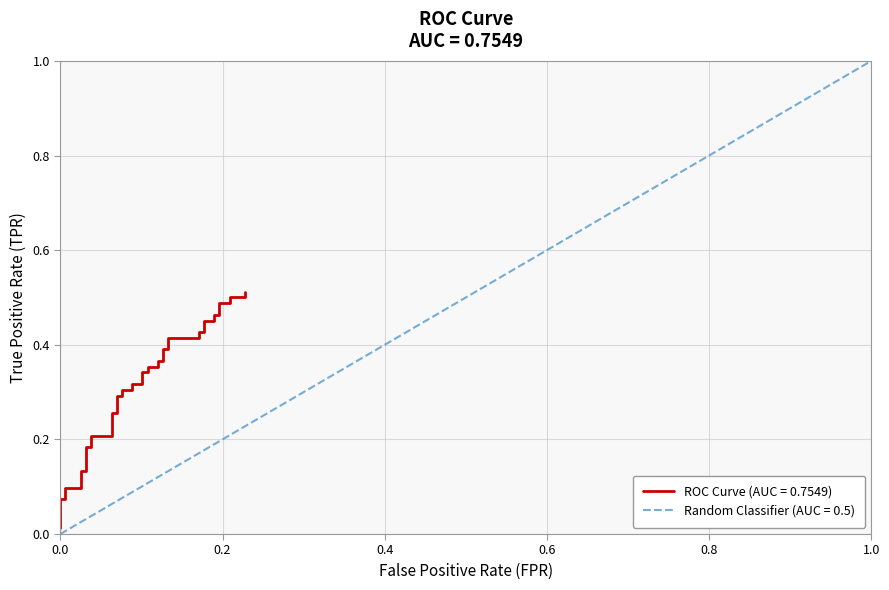

What is the difference between the second highest and second lowest values?

0.4